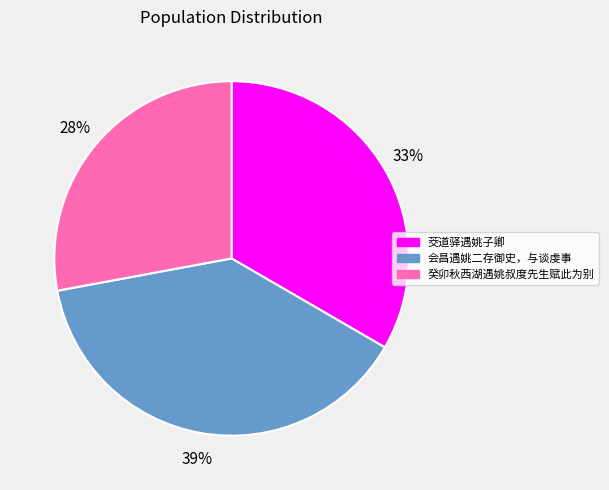

Combined, do 会昌遇姚二存御史，与谈虔事 and 茭道驿遇姚子卿 account for over 50%?

Yes